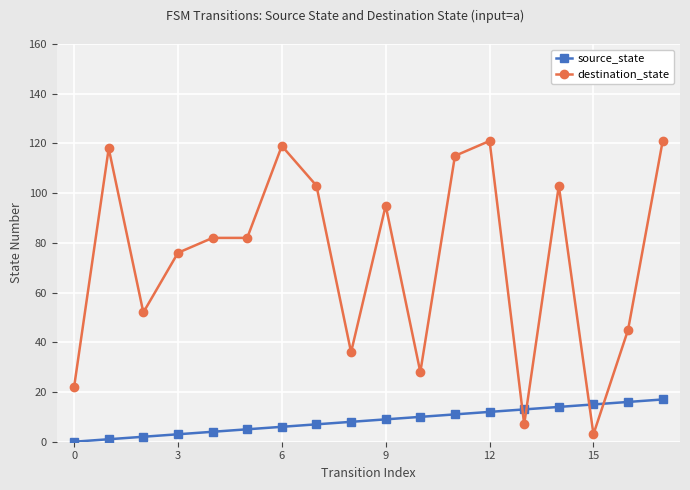

True or false: destination_state and source_state cross at least once.

True